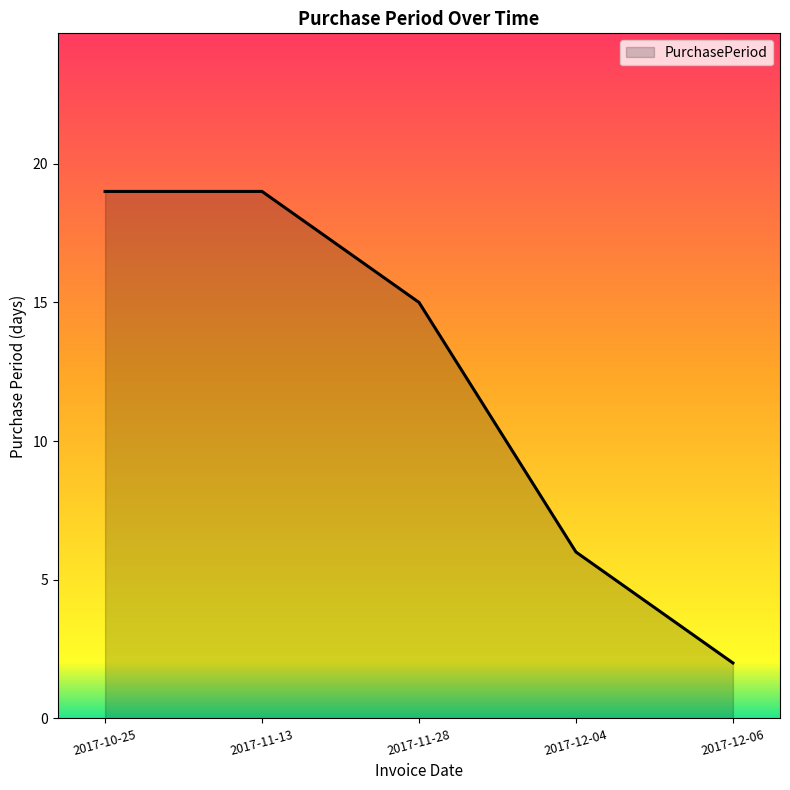

Between 2017-12-06 and 2017-12-04, which is larger?

2017-12-04